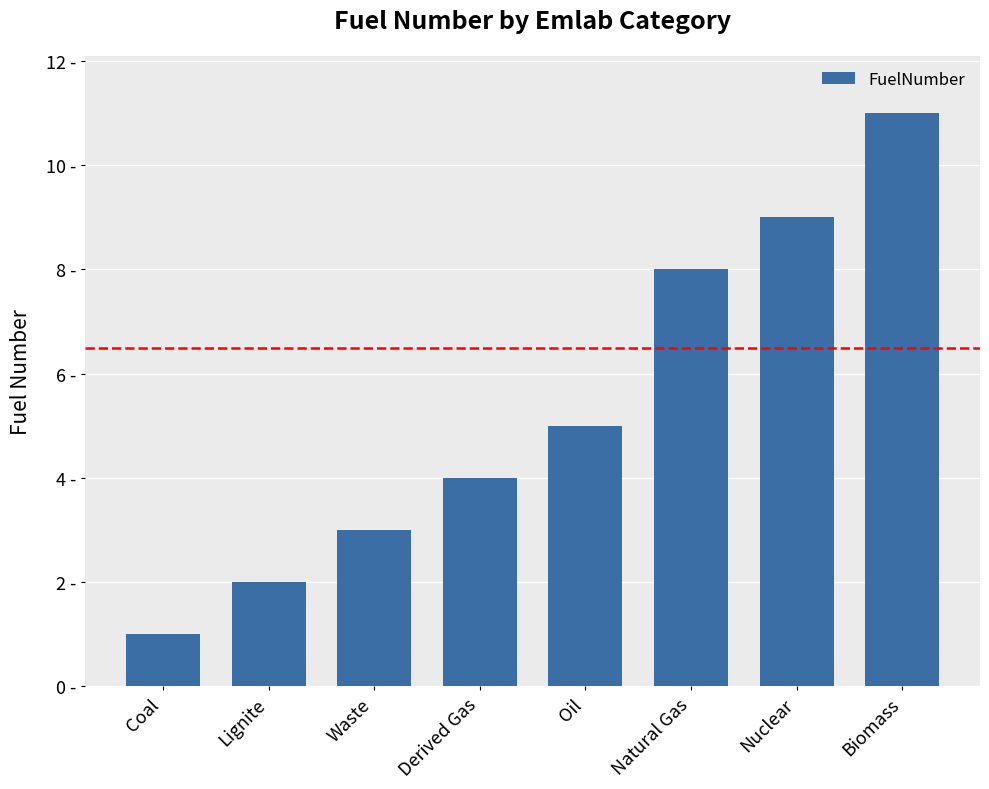

Are the bars horizontal?

No